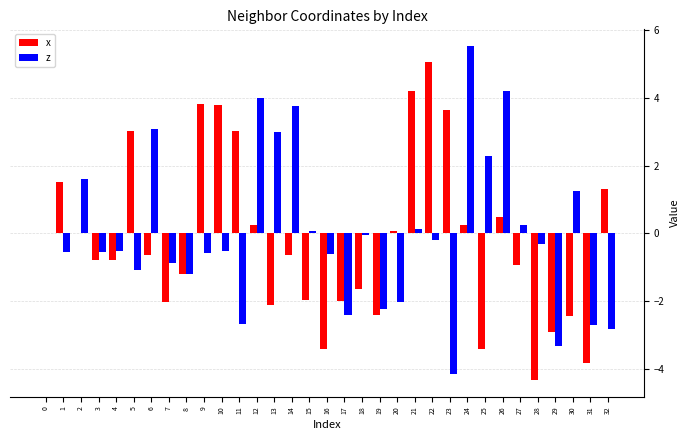

Which series has the widest spread of values?

z